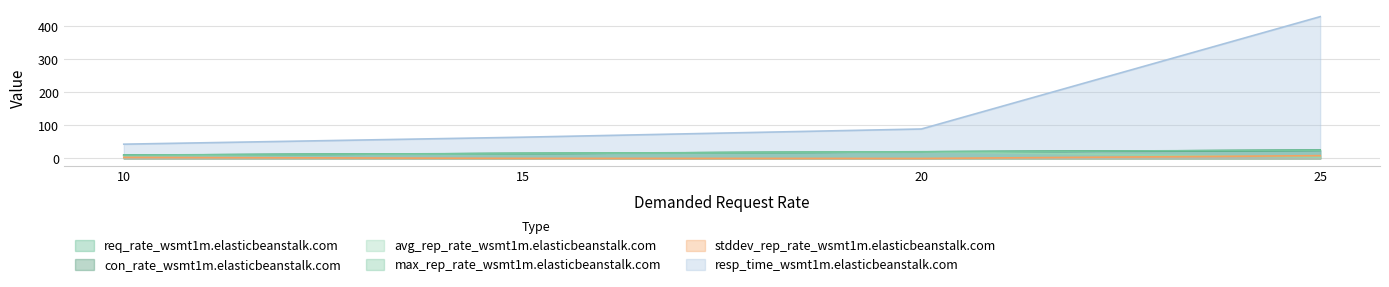

Is it true that resp_time_wsmt1m.elasticbeanstalk.com equals 428.7 at 25?

True